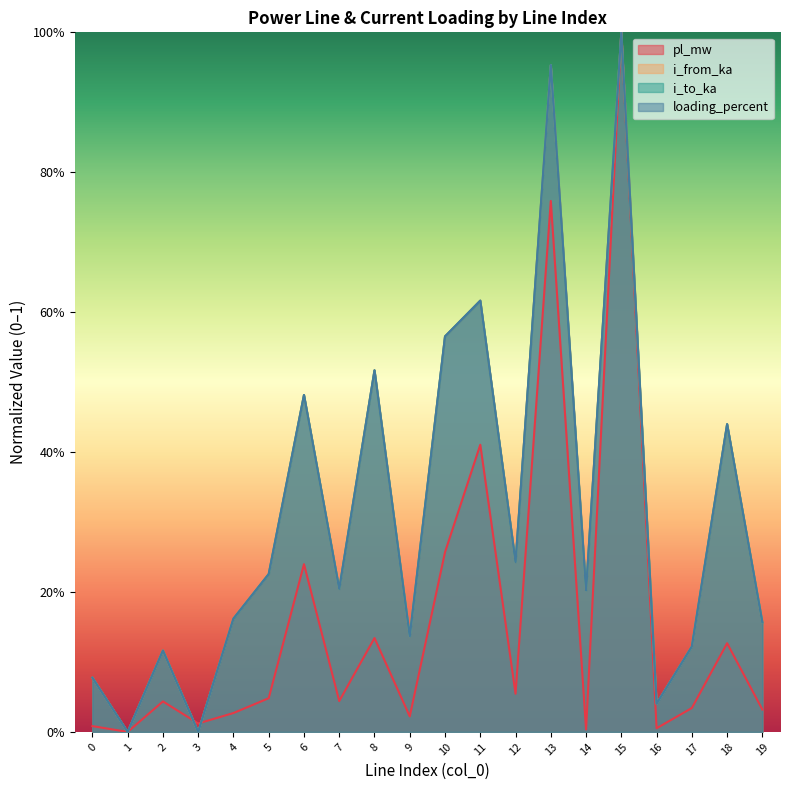

How many intersections are there between loading_percent and i_to_ka?

7